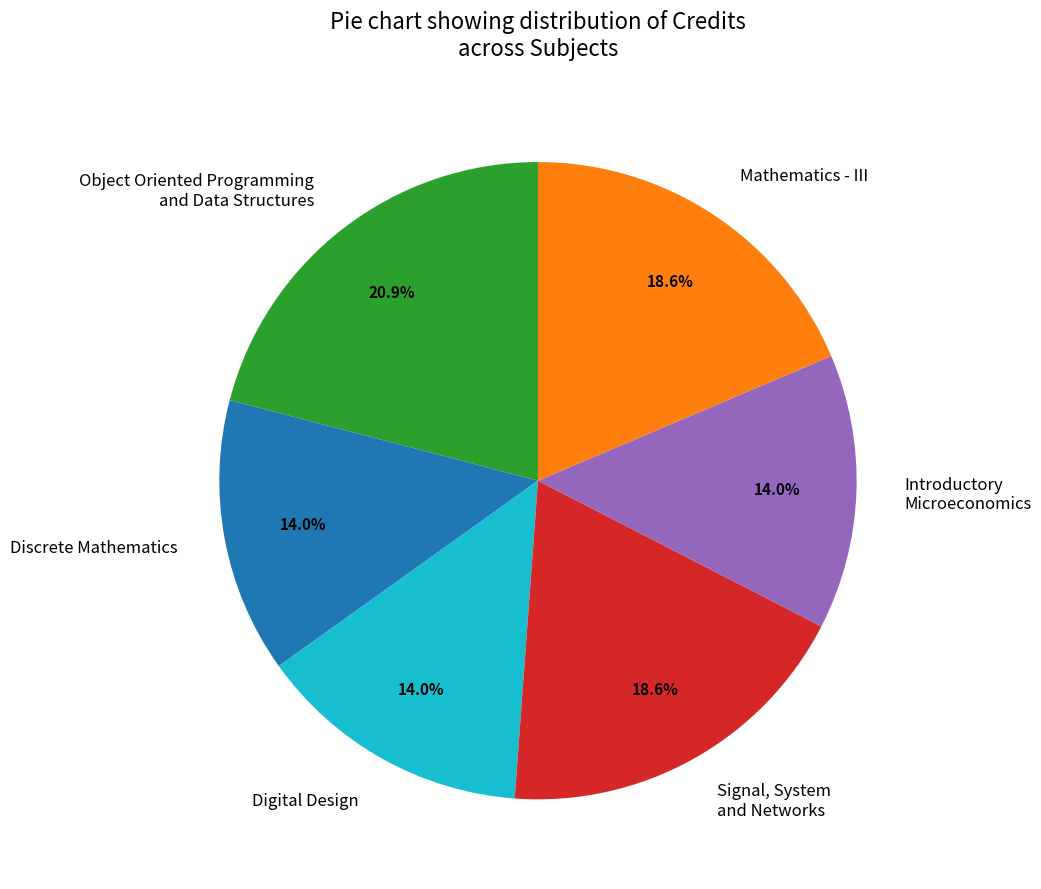

Is it true that Digital Design is 14% of the pie?

True